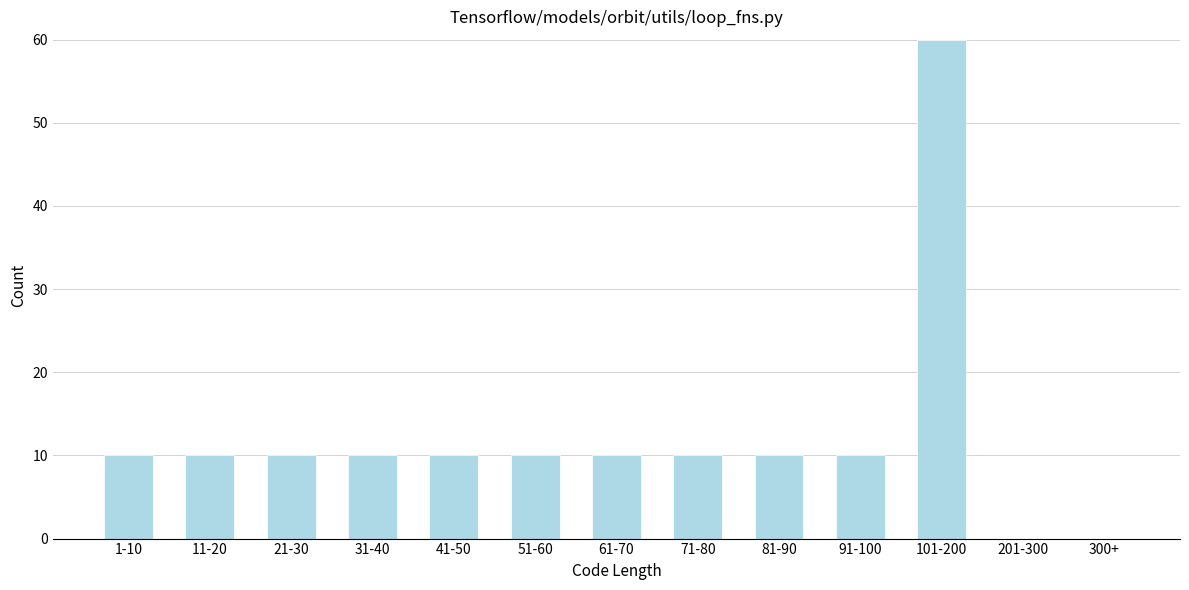

Reading left to right, extract all data points from this chart.

1-10=10	11-20=10	21-30=10	31-40=10	41-50=10	51-60=10	61-70=10	71-80=10	81-90=10	91-100=10	101-200=60	201-300=0	300+=0